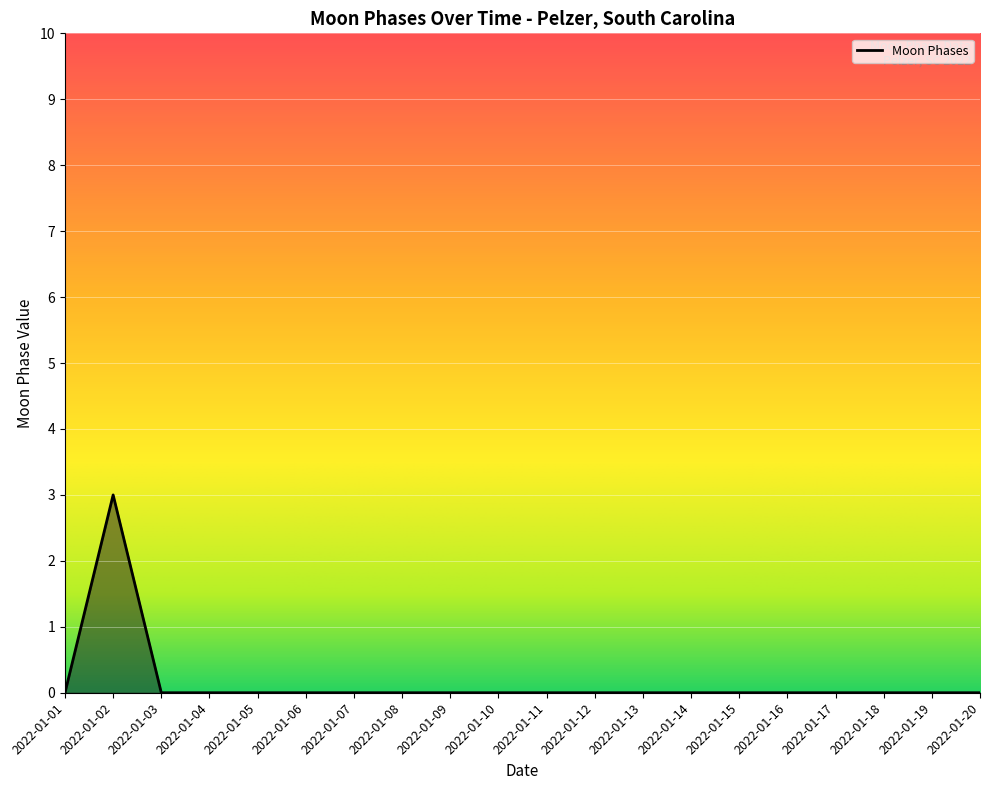

Where is the first local maximum?

2022-01-02